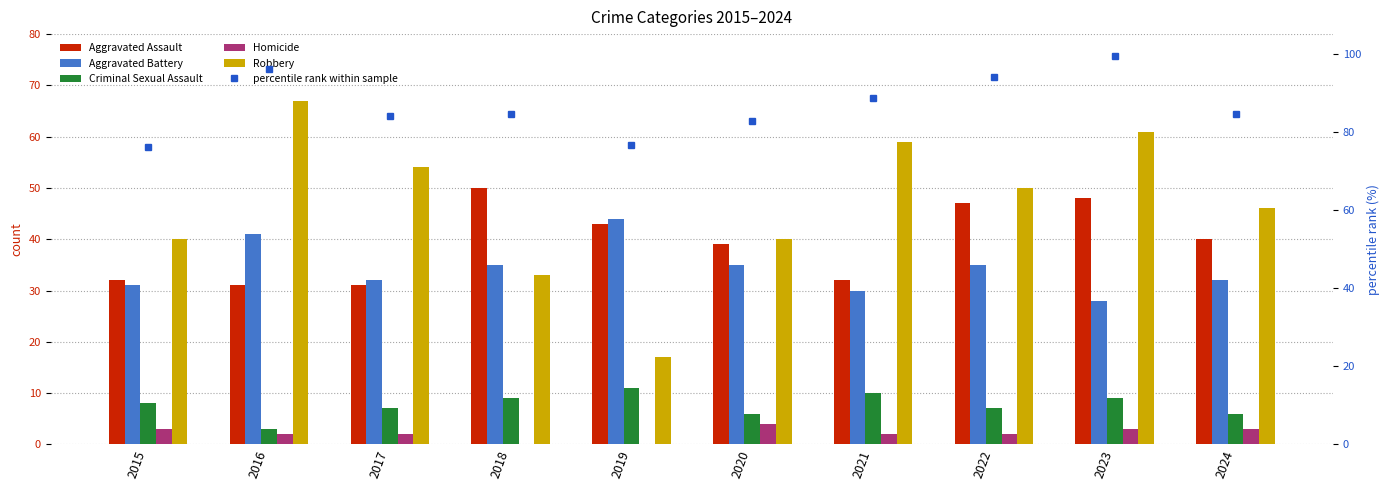

Where is Aggravated Assault nearest to the value 40?

2024